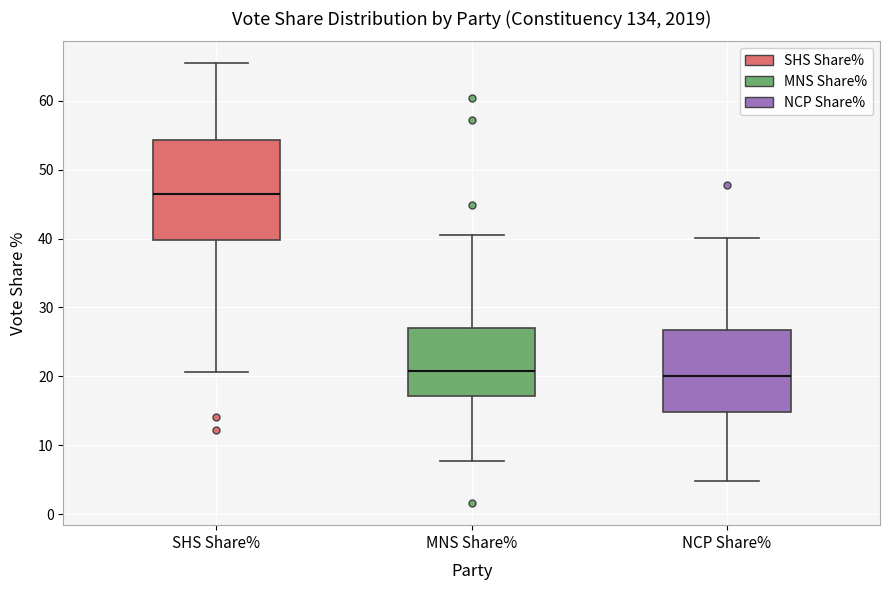

Comparing the boxes themselves (not the whiskers), which one is the tallest?

SHS Share%